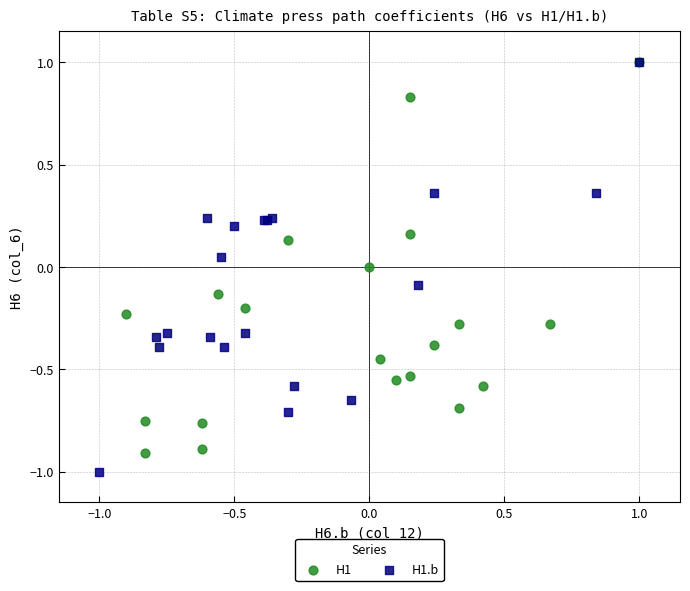

What are all the series names shown in the legend?

H1, H1.b